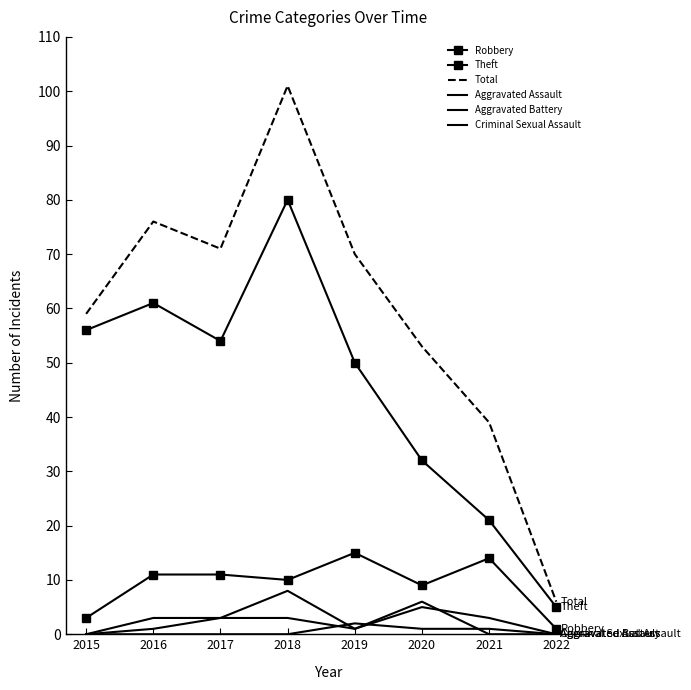

Reading left to right, transcribe all the data shown in this chart.

Robbery: 3	11	11	10	15	9	14	1
Theft: 56	61	54	80	50	32	21	5
Total: 59	76	71	101	70	53	39	6
Aggravated Assault: 0	3	3	3	1	6	0	0
Aggravated Battery: 0	1	3	8	1	5	3	0
Criminal Sexual Assault: 0	0	0	0	2	1	1	0